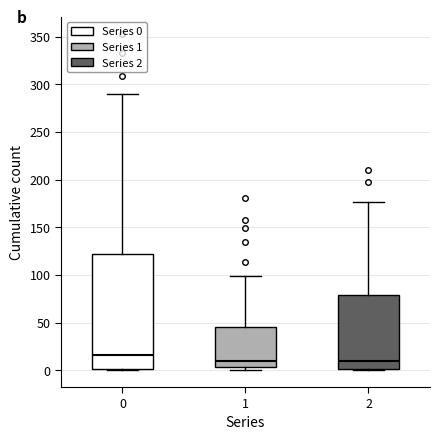

Reading left to right, read every box against the y-axis: the position of its median line, the range the box covers, and the ends of its whiskers. The values are not printed on the chart, so give them approximately, as read against the axis.

0: median 15, box 0 to 120, whiskers 0 to 290
1: median 10, box 5 to 45, whiskers 0 to 100
2: median 10, box 0 to 80, whiskers 0 to 175